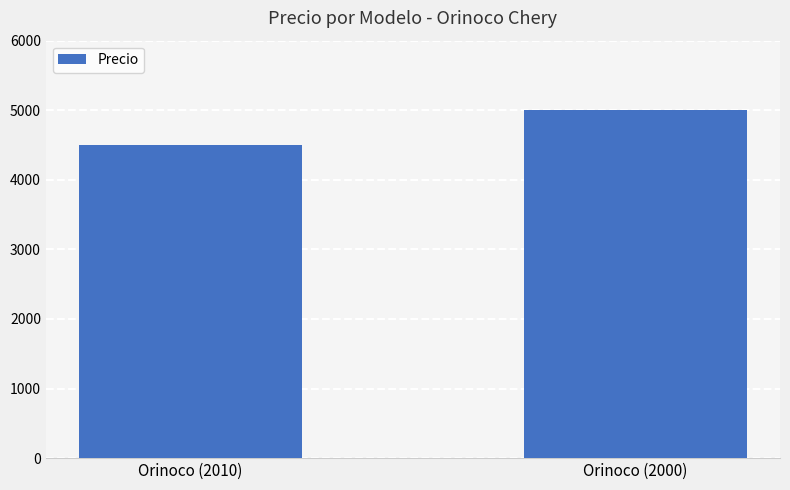

Which label corresponds to the largest value in the chart?

Orinoco (2000)